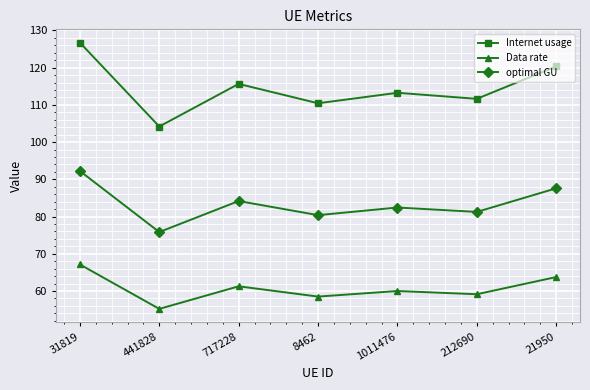

At how many categories does at least one series exceed 87?

7